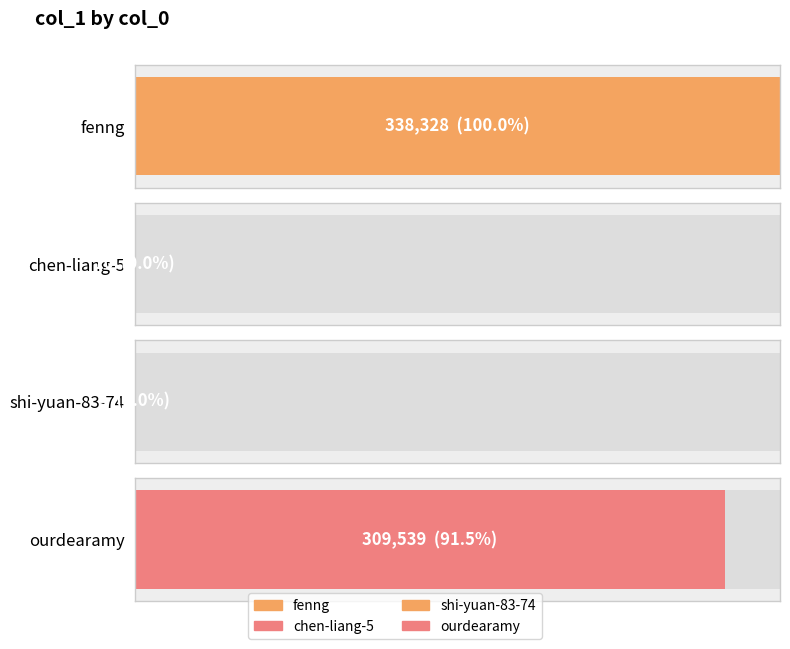

What is the value of the 2nd bar from the left?

10